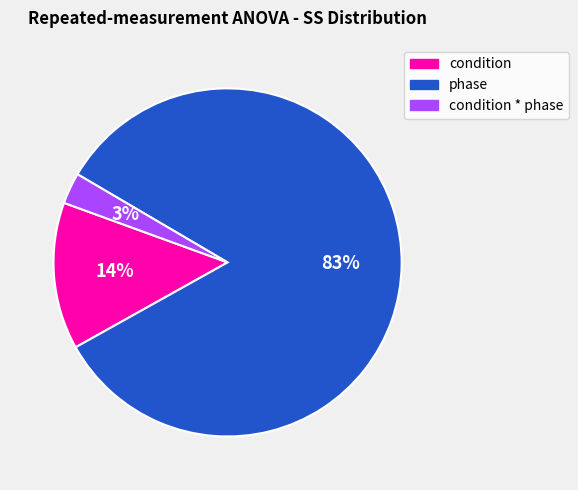

Which category has the smallest portion of the pie?

condition * phase